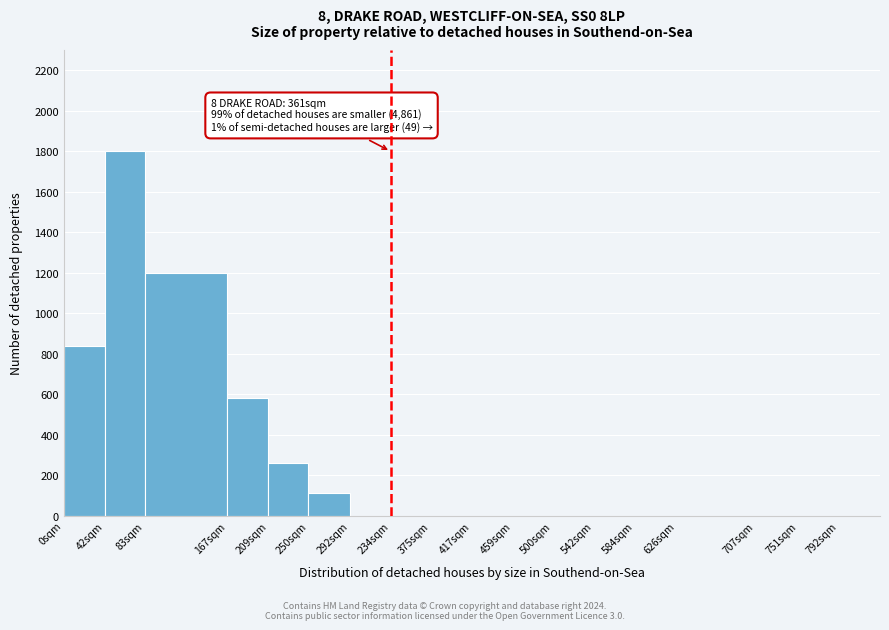

Reading left to right, list all the values displayed in this chart.

0sqm=840	42sqm=1800	83sqm=1200	167sqm=580	209sqm=260	250sqm=110	292sqm=0	234sqm=0	375sqm=0	417sqm=0	459sqm=0	500sqm=0	542sqm=0	584sqm=0	626sqm=0	707sqm=0	751sqm=0	792sqm=0